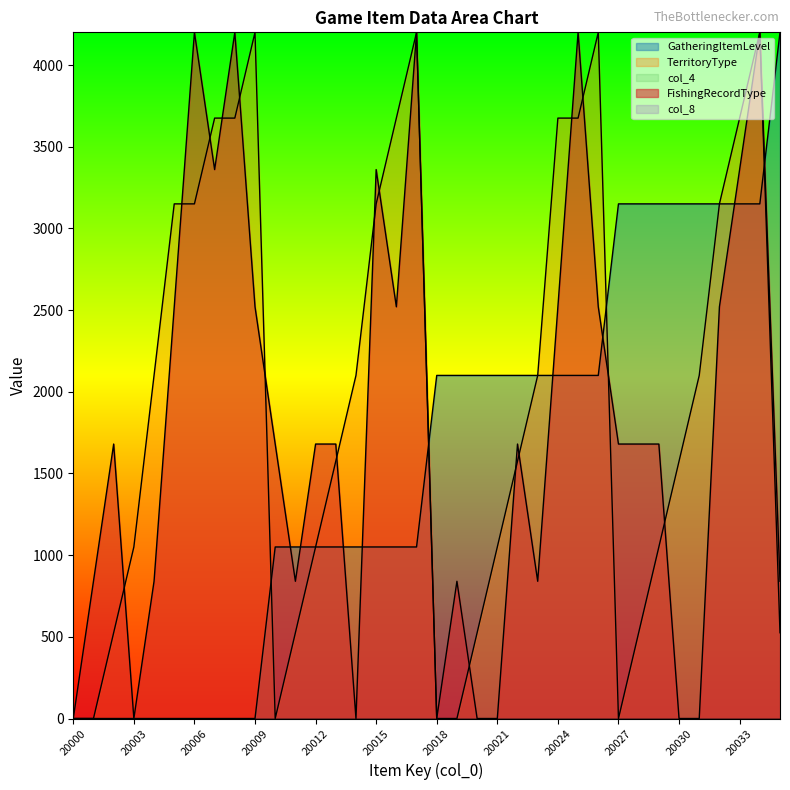

What is the difference between the highest and lowest values at 20017?

3150